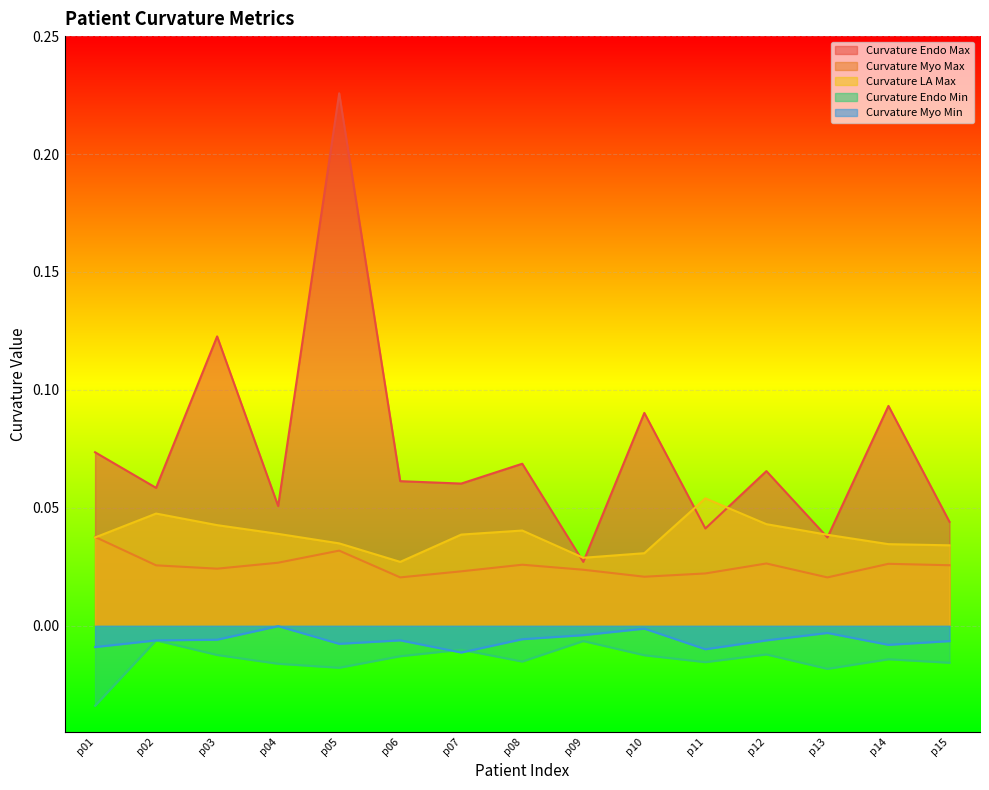

Is the value of Curvature Myo Max at p09 greater than the value of Curvature Endo Max at p12?

No